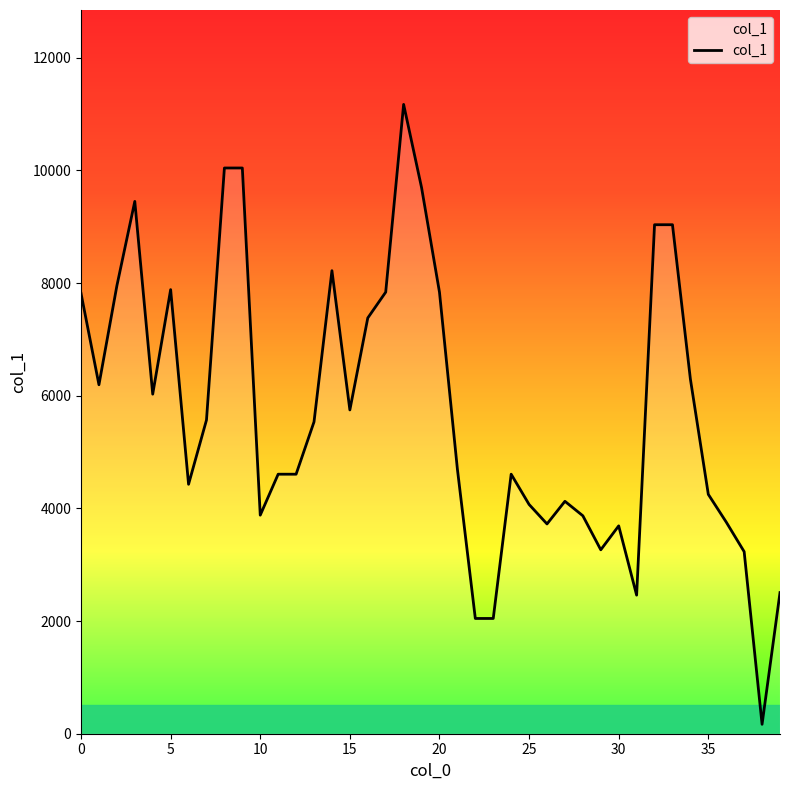

What is the sum of all values?

228811